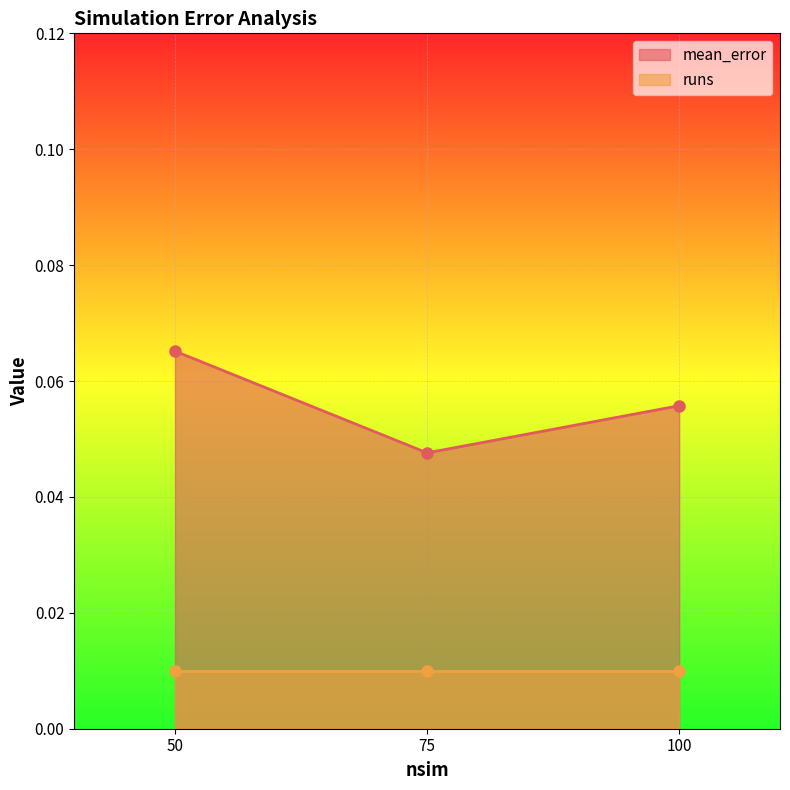

The value at 50 is 0.1. True or false?

False